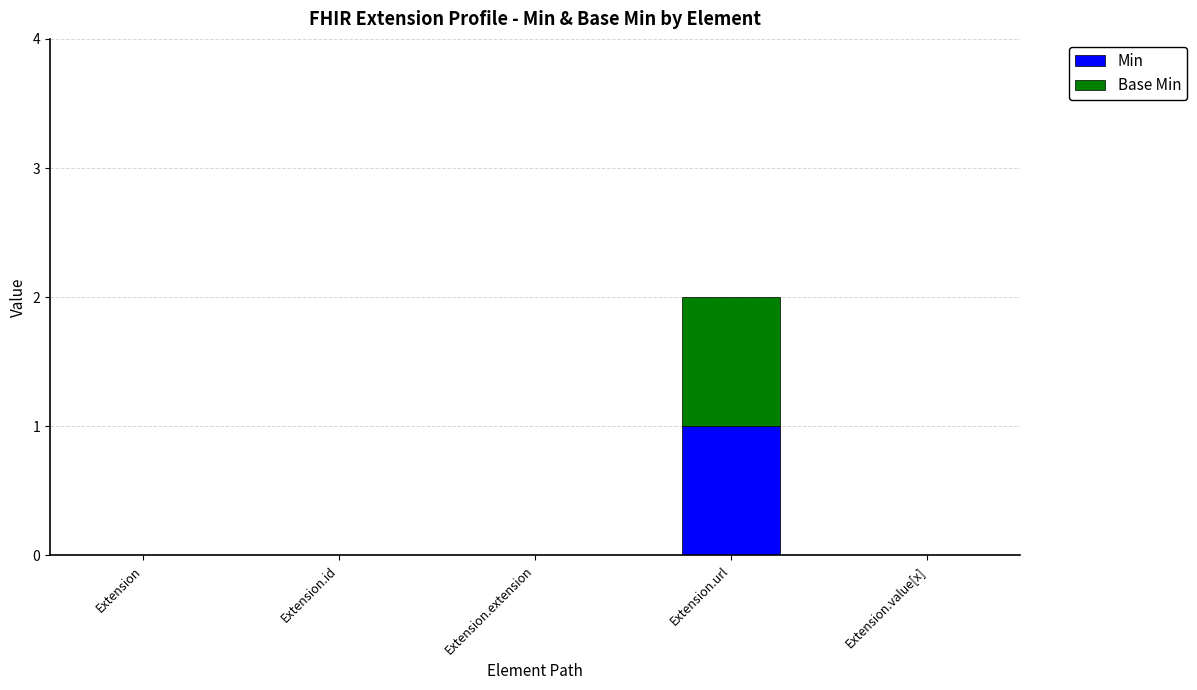

Count the number of categories in the chart.

5